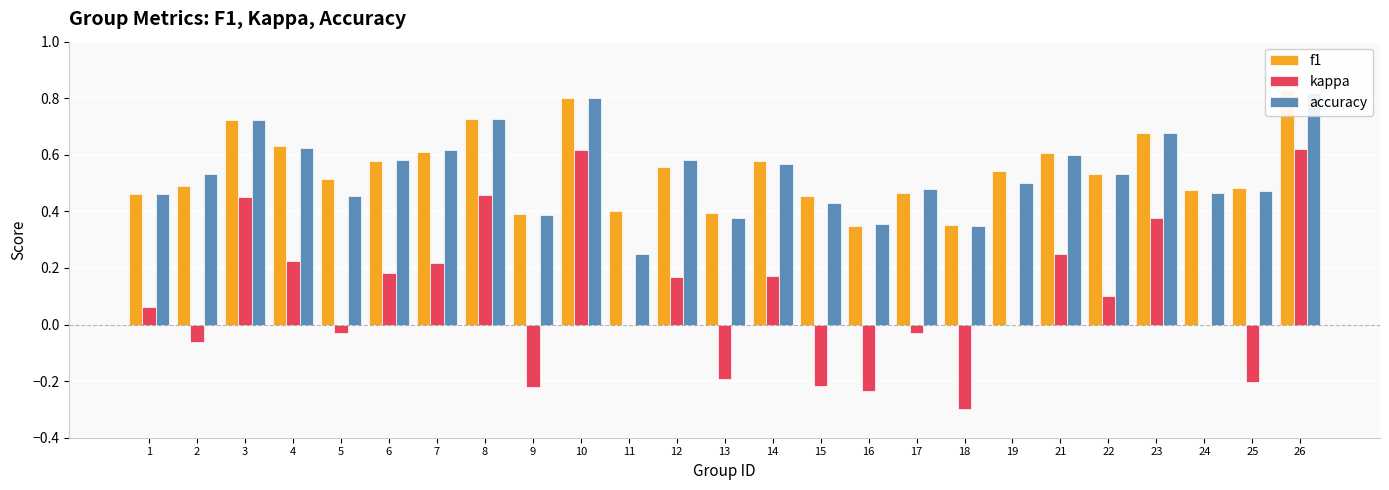

How many series are shown in this chart?

3